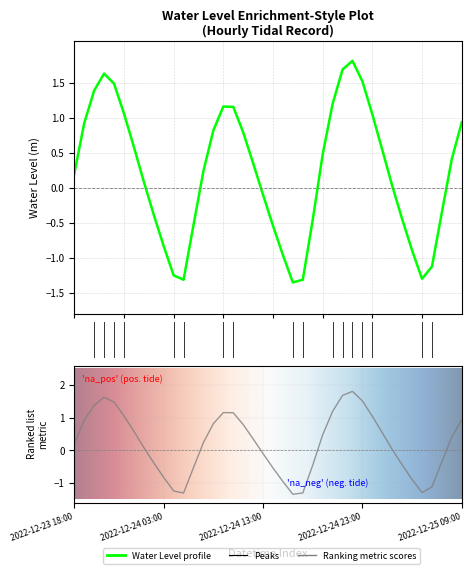

At which label is the value closest to 0?

2022-12-25 02:00